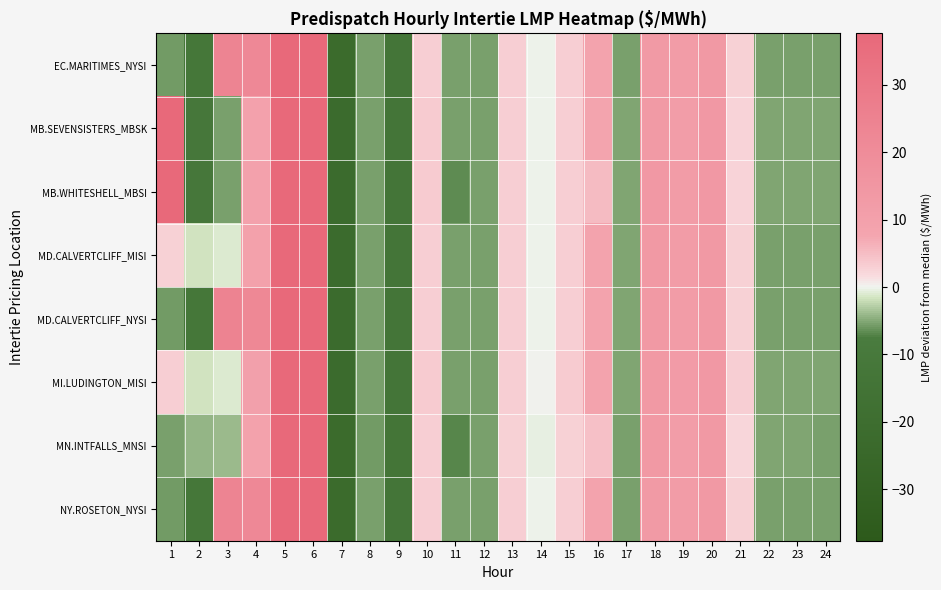

Reading right to left, transcribe all the data shown in this chart.

EC.MARITIMES_NYSI: 24=-5.6	23=-5.5	22=-5.4	21=2.8	20=13.6	19=12.3	18=13.5	17=-5.4	16=8.6	15=3.1	14=-0.2	13=3.0	12=-5.4	11=-5.5	10=3.0	9=-13.1	8=-5.5	7=-22.4	6=74.9	5=40.3	4=22.0	3=24.1	2=-12.0	1=-5.8
MB.SEVENSISTERS_MBSK: 24=-5.3	23=-5.2	22=-5.1	21=2.5	20=13.8	19=11.8	18=13.4	17=-5.3	16=8.2	15=3.1	14=-0.1	13=3.0	12=-5.4	11=-5.5	10=3.3	9=-13.2	8=-5.5	7=-22.2	6=74.6	5=41.7	4=9.5	3=-5.4	2=-11.7	1=38.3
MB.WHITESHELL_MBSI: 24=-5.3	23=-5.2	22=-5.1	21=2.5	20=13.8	19=12.2	18=13.9	17=-5.3	16=5.2	15=3.1	14=-0.2	13=3.0	12=-5.4	11=-6.6	10=3.3	9=-13.2	8=-5.5	7=-22.2	6=74.6	5=41.7	4=9.5	3=-5.4	2=-11.7	1=38.3
MD.CALVERTCLIFF_MISI: 24=-5.4	23=-5.3	22=-5.3	21=2.8	20=13.8	19=12.3	18=13.6	17=-5.3	16=8.6	15=3.2	14=-0.1	13=3.1	12=-5.4	11=-5.4	10=3.2	9=-13.1	8=-5.5	7=-22.3	6=75.0	5=40.7	4=10.0	3=-1.0	2=-1.6	1=2.8
MD.CALVERTCLIFF_NYSI: 24=-5.4	23=-5.3	22=-5.3	21=2.8	20=13.8	19=12.3	18=13.6	17=-5.3	16=8.6	15=3.2	14=-0.1	13=3.1	12=-5.4	11=-5.4	10=3.2	9=-13.1	8=-5.5	7=-22.3	6=75.0	5=40.7	4=22.3	3=24.2	2=-11.9	1=-5.6
MI.LUDINGTON_MISI: 24=-5.2	23=-5.2	22=-5.2	21=3.0	20=14.0	19=12.4	18=13.8	17=-5.2	16=8.8	15=3.4	14=0.1	13=3.2	12=-5.3	11=-5.4	10=3.4	9=-13.0	8=-5.4	7=-22.2	6=75.3	5=41.1	4=10.2	3=-0.9	2=-1.5	1=3.0
MN.INTFALLS_MNSI: 24=-5.3	23=-5.1	22=-5.2	21=2.3	20=13.8	19=11.9	18=13.6	17=-5.4	16=4.7	15=2.8	14=-0.4	13=2.7	12=-5.6	11=-6.8	10=3.1	9=-13.3	8=-5.6	7=-22.4	6=74.5	5=41.5	4=9.4	3=-3.9	2=-4.1	1=-5.5
NY.ROSETON_NYSI: 24=-5.6	23=-5.5	22=-5.4	21=2.8	20=13.6	19=12.3	18=13.5	17=-5.4	16=8.6	15=3.1	14=-0.2	13=3.0	12=-5.4	11=-5.5	10=3.0	9=-13.1	8=-5.5	7=-22.4	6=74.9	5=40.3	4=22.0	3=24.1	2=-12.0	1=-5.8